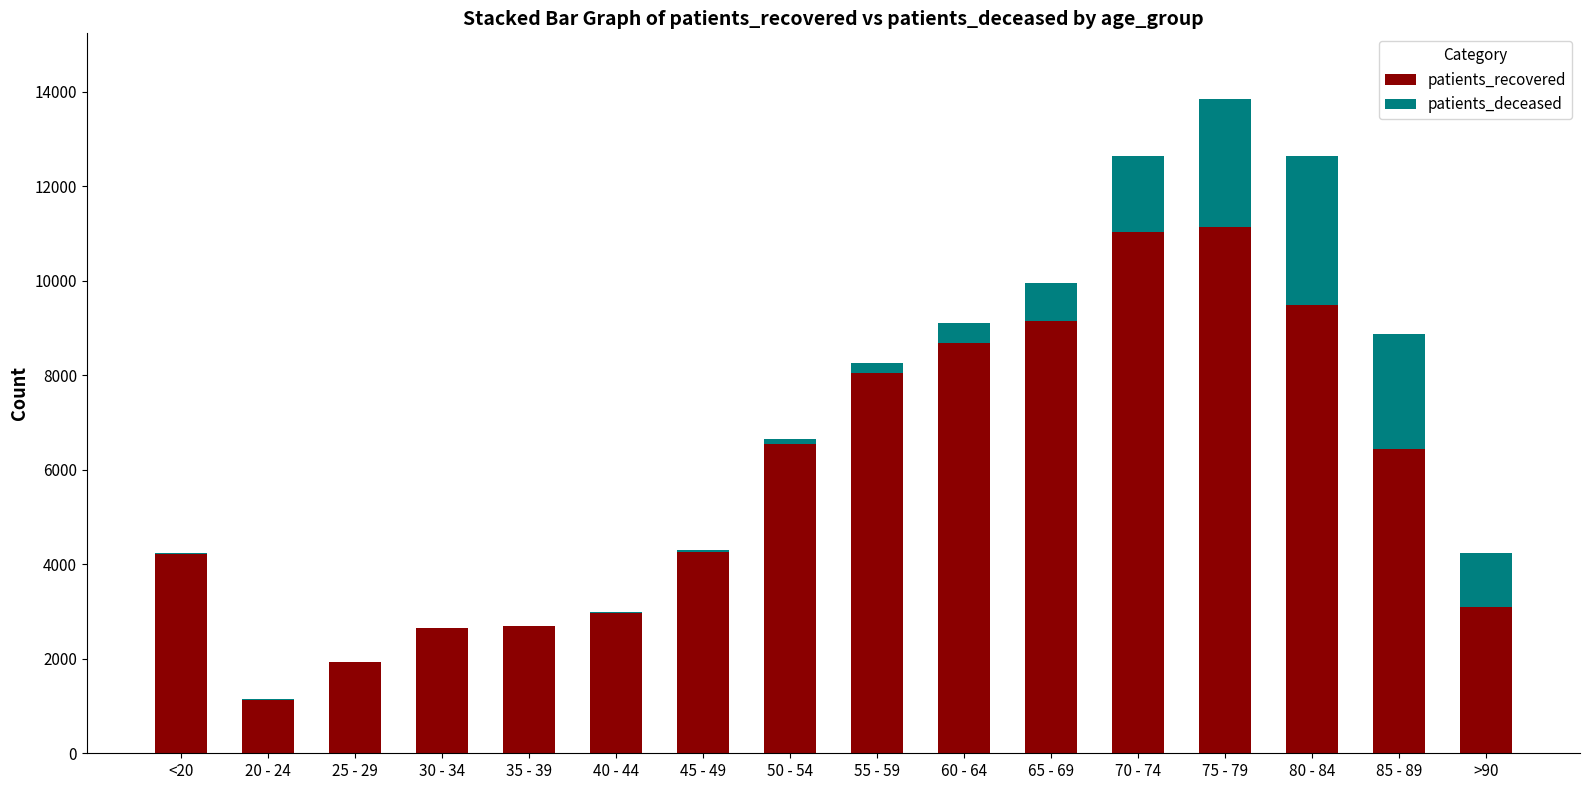

What is the highest value of the patients_recovered series?

11140